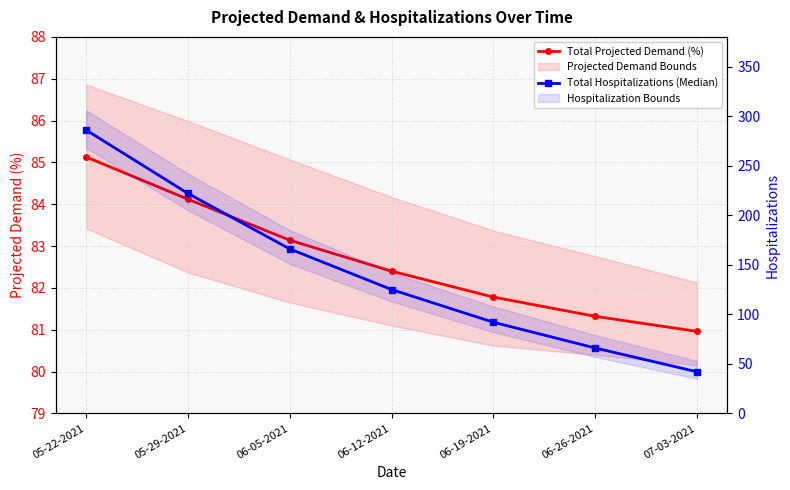

Count the number of categories in the chart.

7